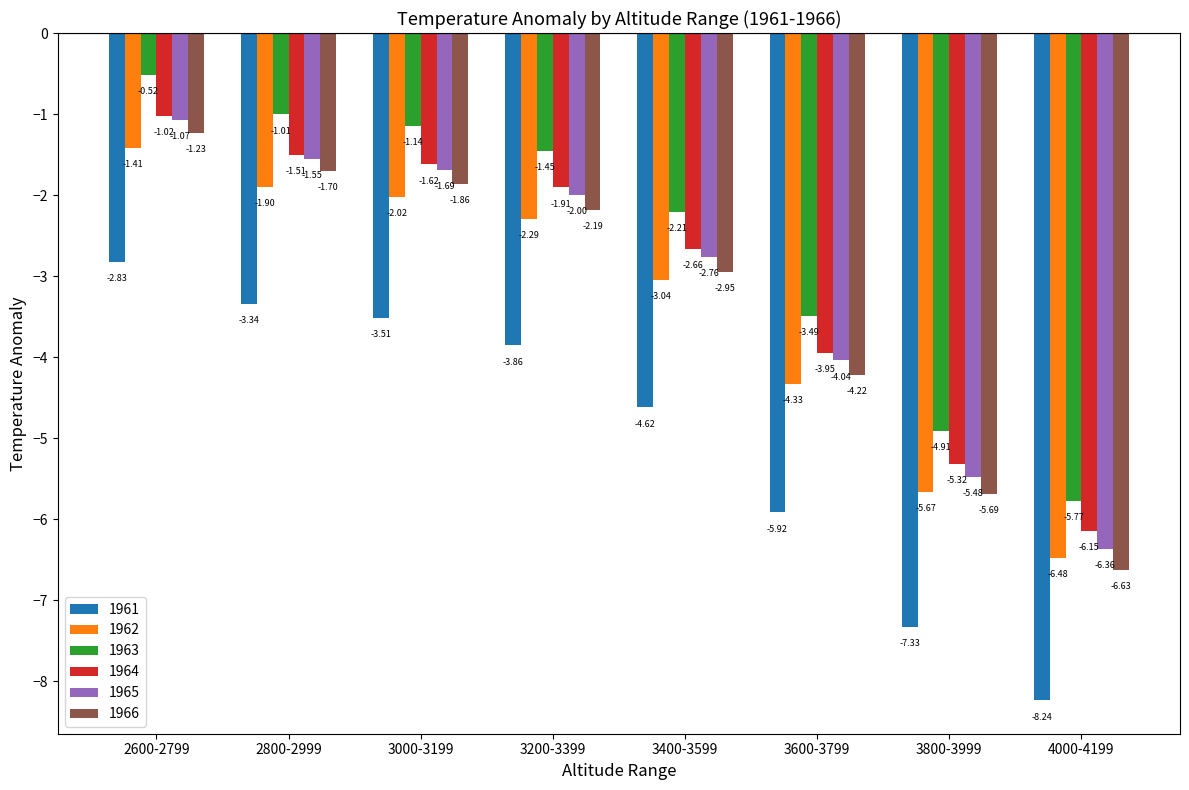

Is it true that 1962 equals -3.8 at 3200-3399?

False